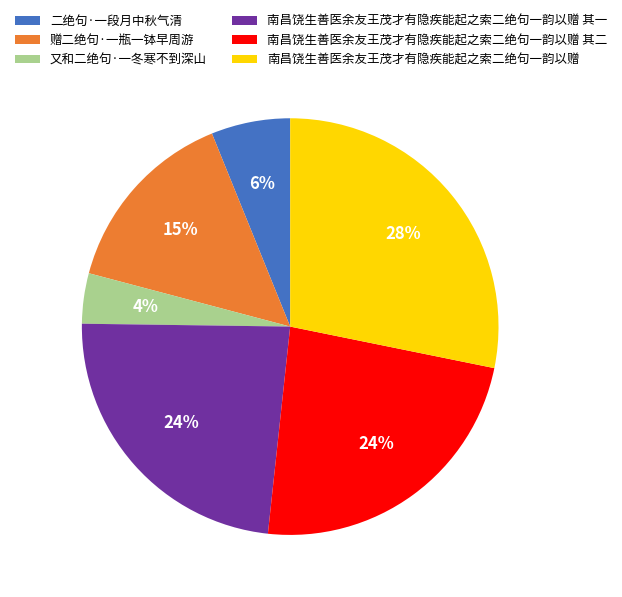

Does 赠二绝句·一瓶一钵早周游 account for over 50% of the chart?

No